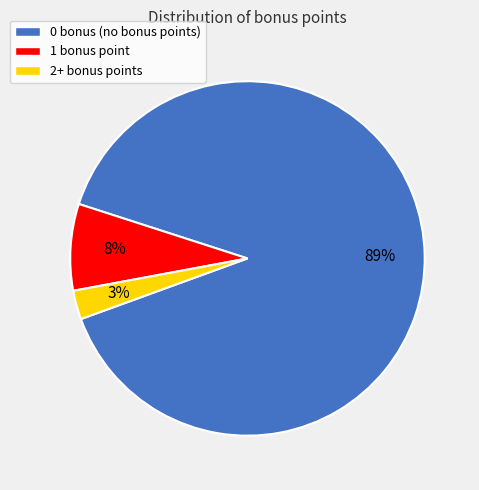

Combined, do 1 bonus point and 2+ bonus points account for over 50%?

No